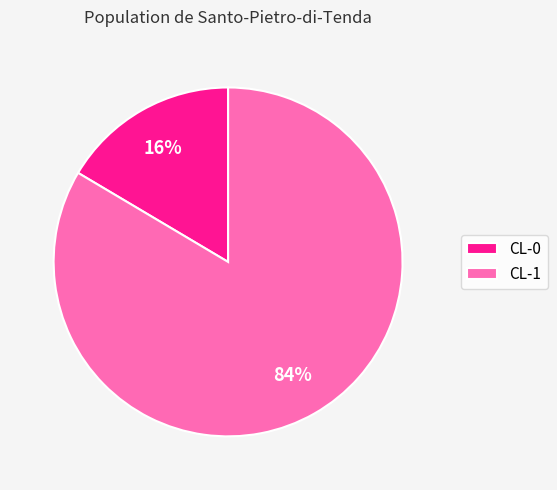

Do CL-0 and CL-1 together represent more than half of the pie?

Yes